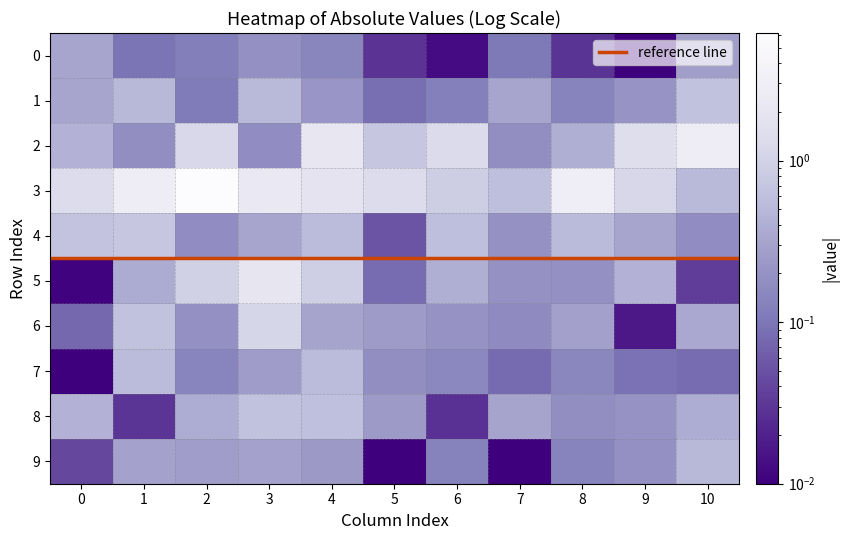

Between 1 and 10, which is larger?

10